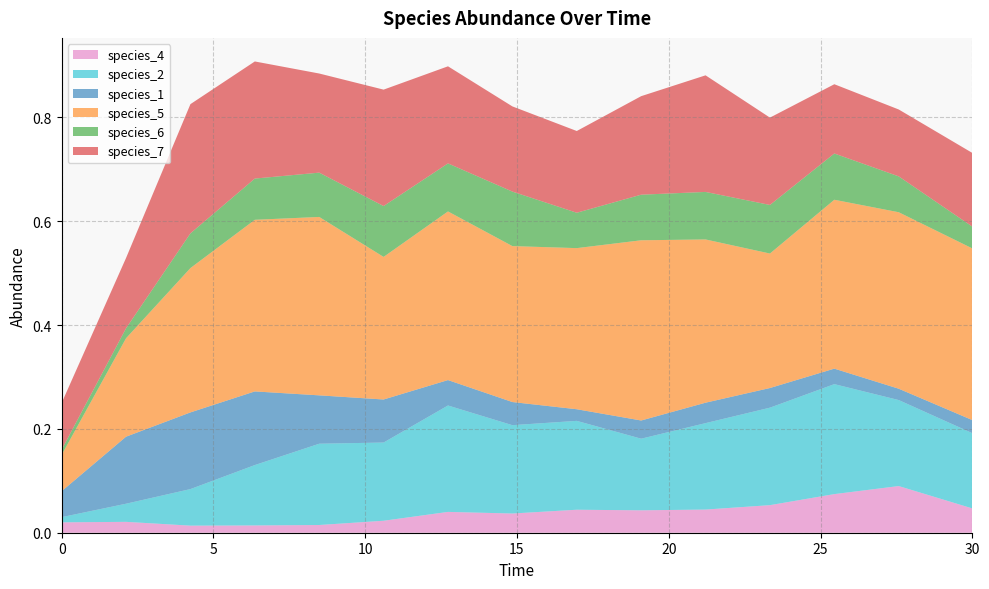

Reading left to right, what are all the values shown in this chart?

species_4: 0.0=0.0	2.121212121212121=0.0	4.242424242424242=0.0	6.363636363636364=0.0	8.484848484848484=0.0	10.606060606060606=0.0	12.727272727272728=0.0	14.84848484848485=0.0	16.96969696969697=0.0	19.09090909090909=0.0	21.21212121212121=0.0	23.333333333333336=0.1	25.454545454545457=0.1	27.575757575757574=0.1	30.0=0.0
species_2: 0.0=0.0	2.121212121212121=0.0	4.242424242424242=0.1	6.363636363636364=0.1	8.484848484848484=0.2	10.606060606060606=0.2	12.727272727272728=0.2	14.84848484848485=0.2	16.96969696969697=0.2	19.09090909090909=0.1	21.21212121212121=0.2	23.333333333333336=0.2	25.454545454545457=0.2	27.575757575757574=0.2	30.0=0.1
species_1: 0.0=0.1	2.121212121212121=0.1	4.242424242424242=0.1	6.363636363636364=0.1	8.484848484848484=0.1	10.606060606060606=0.1	12.727272727272728=0.0	14.84848484848485=0.0	16.96969696969697=0.0	19.09090909090909=0.0	21.21212121212121=0.0	23.333333333333336=0.0	25.454545454545457=0.0	27.575757575757574=0.0	30.0=0.0
species_5: 0.0=0.1	2.121212121212121=0.2	4.242424242424242=0.3	6.363636363636364=0.3	8.484848484848484=0.3	10.606060606060606=0.3	12.727272727272728=0.3	14.84848484848485=0.3	16.96969696969697=0.3	19.09090909090909=0.3	21.21212121212121=0.3	23.333333333333336=0.3	25.454545454545457=0.3	27.575757575757574=0.3	30.0=0.3
species_6: 0.0=0.0	2.121212121212121=0.0	4.242424242424242=0.1	6.363636363636364=0.1	8.484848484848484=0.1	10.606060606060606=0.1	12.727272727272728=0.1	14.84848484848485=0.1	16.96969696969697=0.1	19.09090909090909=0.1	21.21212121212121=0.1	23.333333333333336=0.1	25.454545454545457=0.1	27.575757575757574=0.1	30.0=0.0
species_7: 0.0=0.1	2.121212121212121=0.1	4.242424242424242=0.2	6.363636363636364=0.2	8.484848484848484=0.2	10.606060606060606=0.2	12.727272727272728=0.2	14.84848484848485=0.2	16.96969696969697=0.2	19.09090909090909=0.2	21.21212121212121=0.2	23.333333333333336=0.2	25.454545454545457=0.1	27.575757575757574=0.1	30.0=0.1